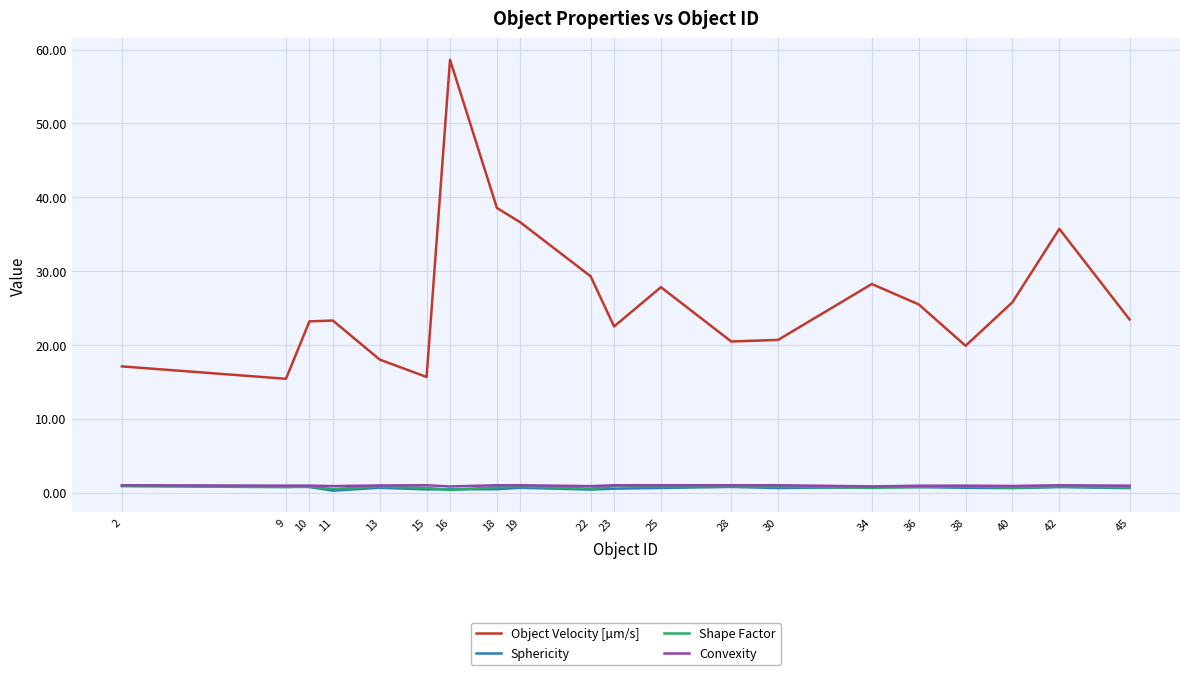

Which category has the highest value across all series?

16